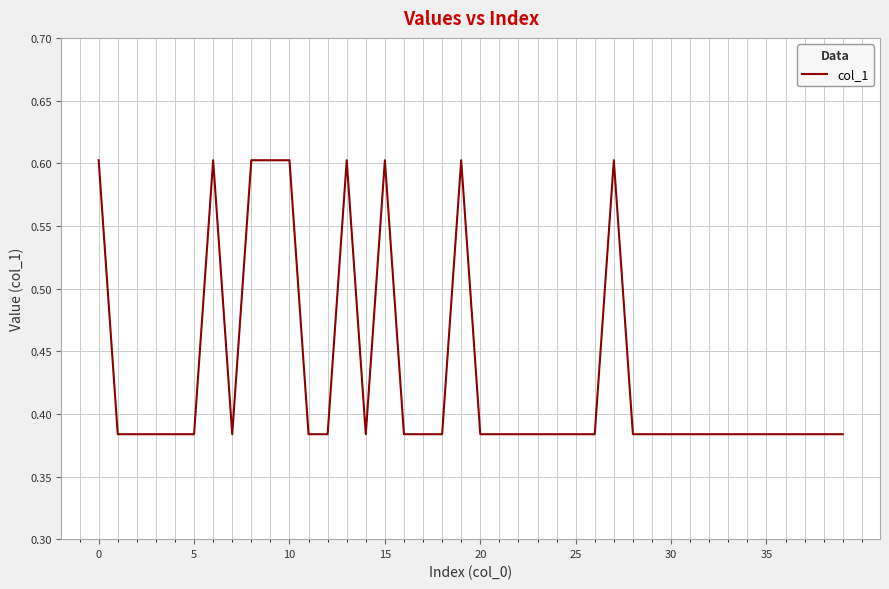

What is the greatest value displayed?

0.6